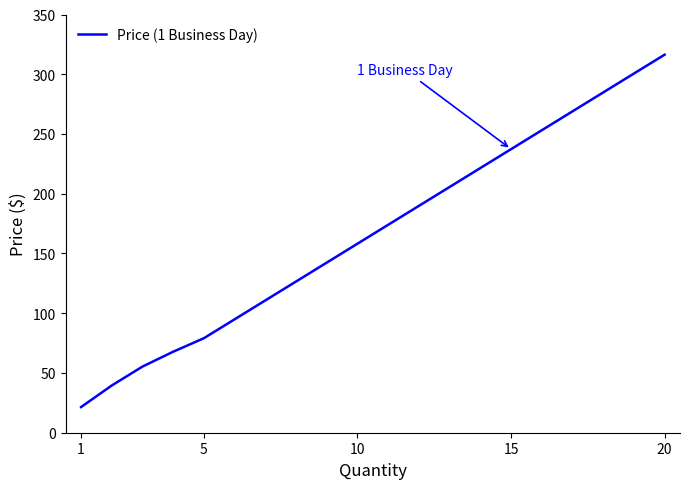

What is the difference between the maximum and minimum values?

294.9